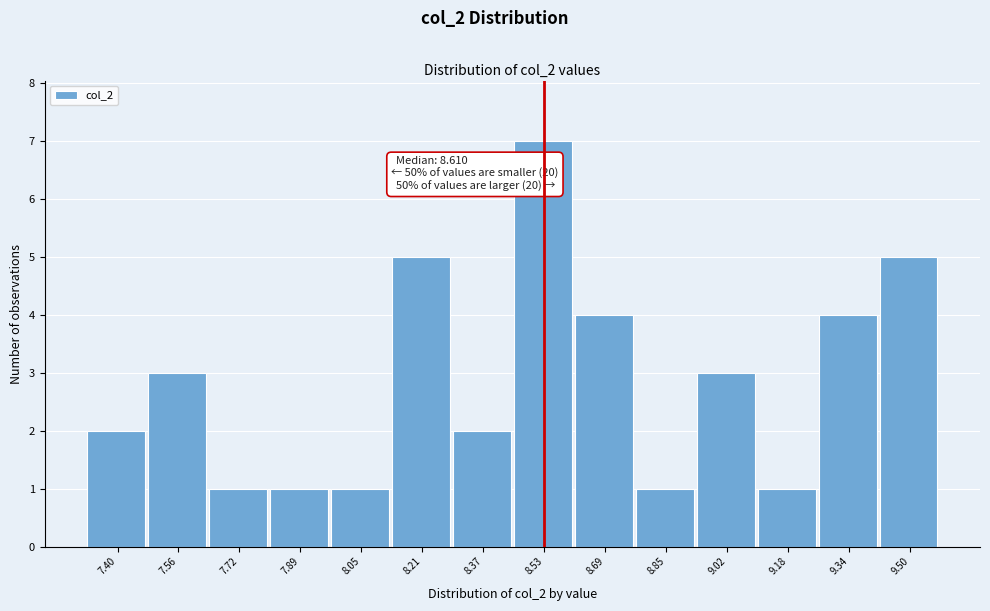

Reading left to right, list all the values displayed in this chart.

2	3	1	1	1	5	2	7	4	1	3	1	4	5